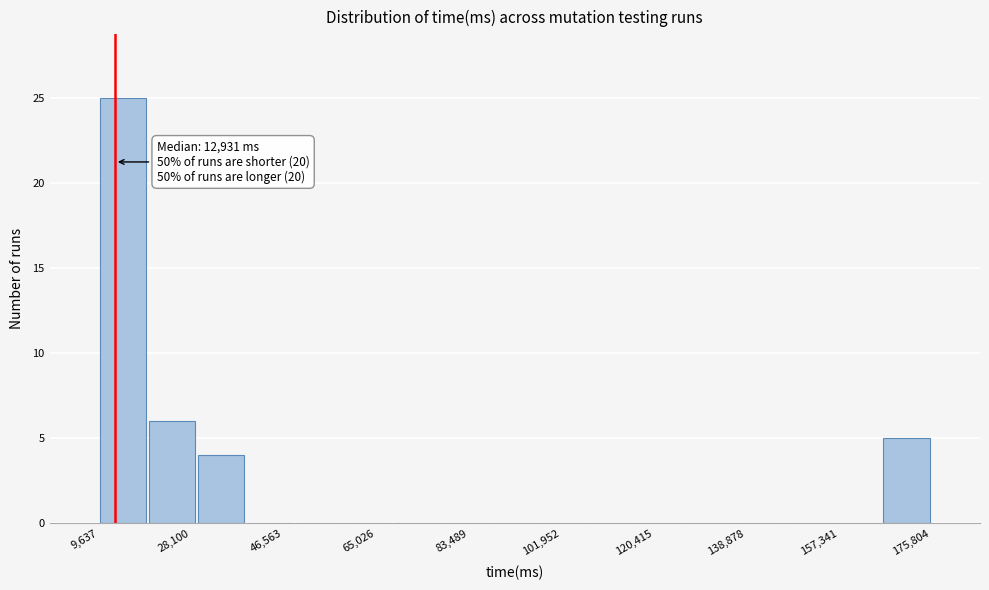

Which range on the x-axis has the tallest bar?

10000 to 20000